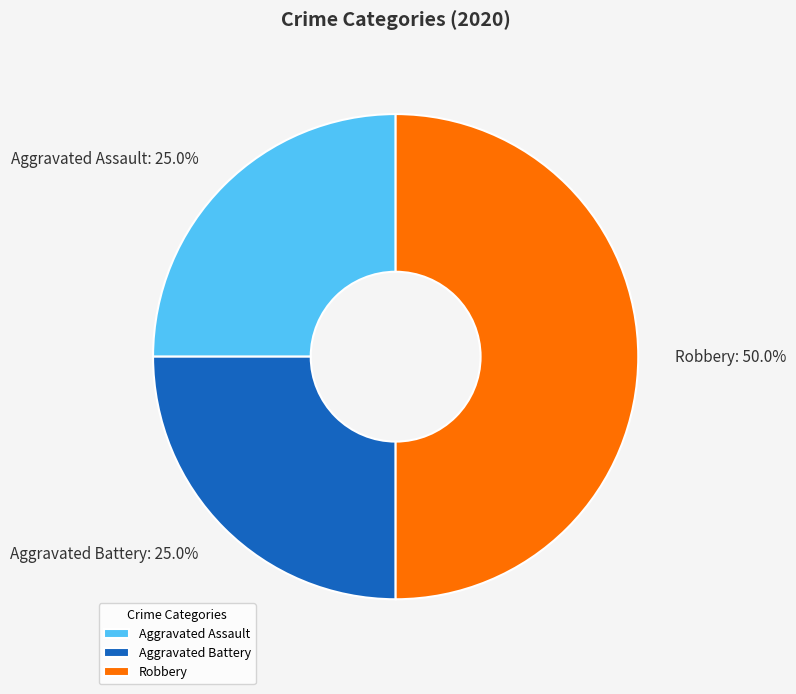

How many segments does this pie chart have?

3